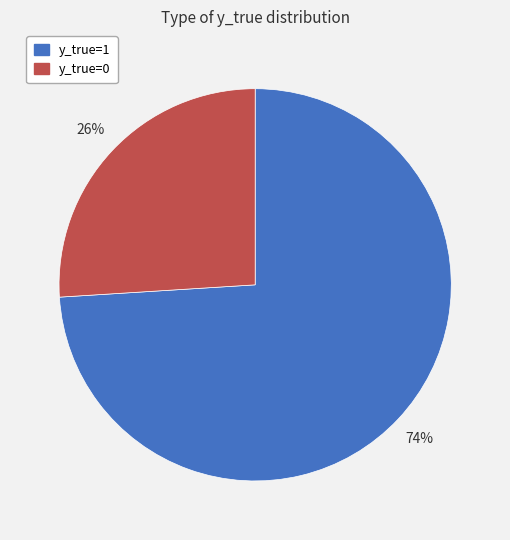

Is the sum of y_true=0 and y_true=1 greater than half?

Yes